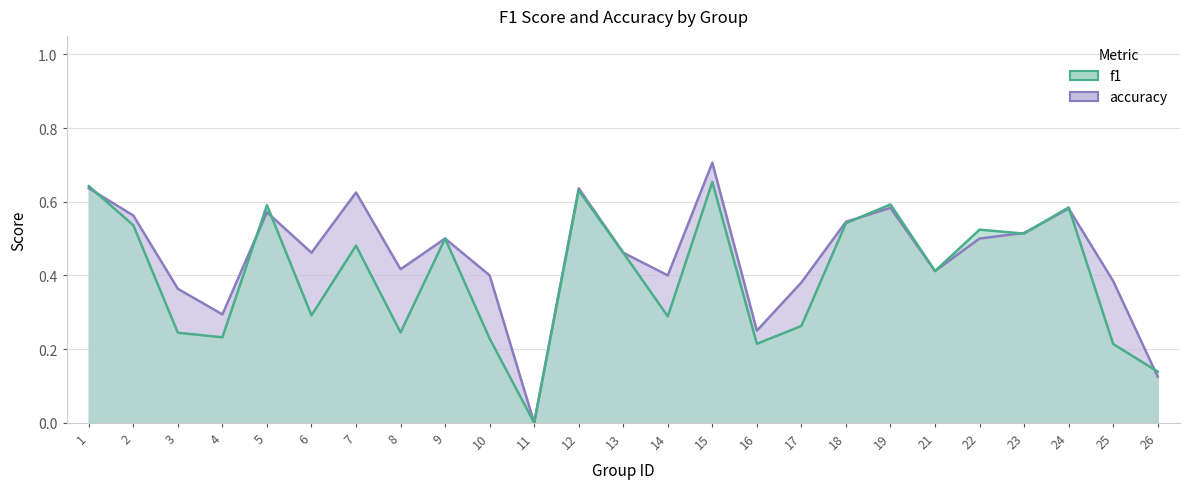

Between 8 and 13, which series saw the biggest shift?

f1